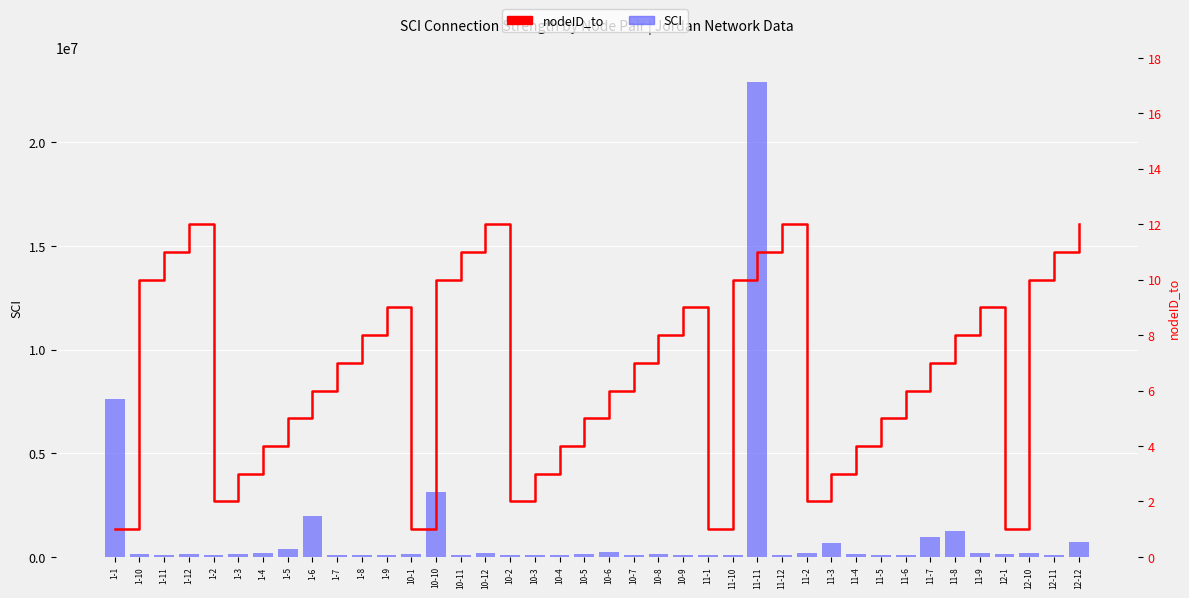

At which category is the sum across all series the highest?

11-11